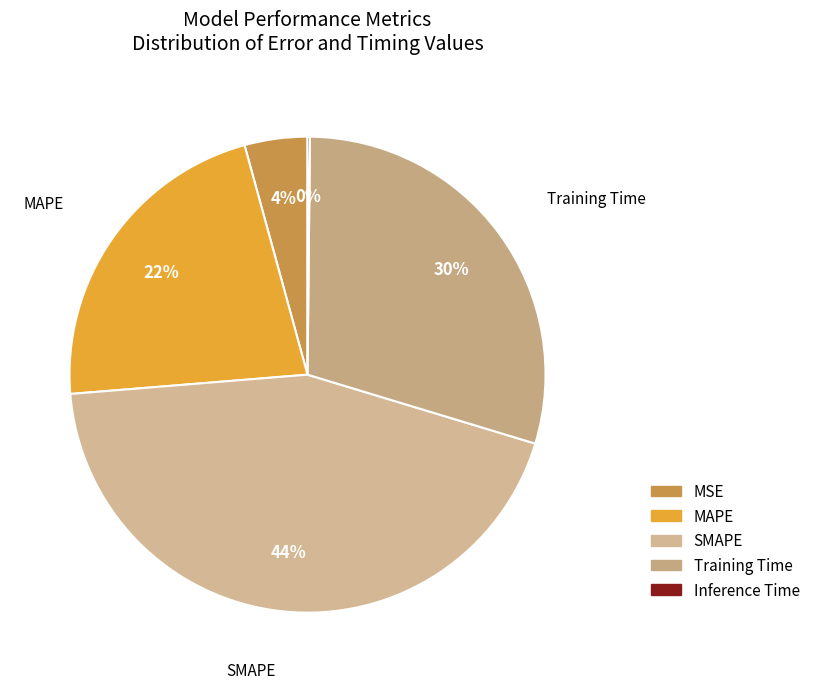

Combined, what portion of the pie is MSE and MAPE?

26.3%